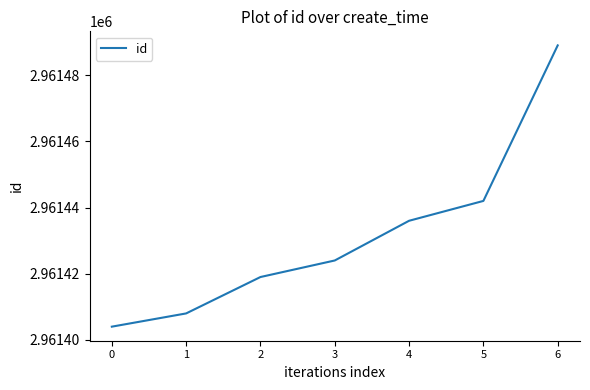

What is the sum of the values at 2 and 4?

5922855